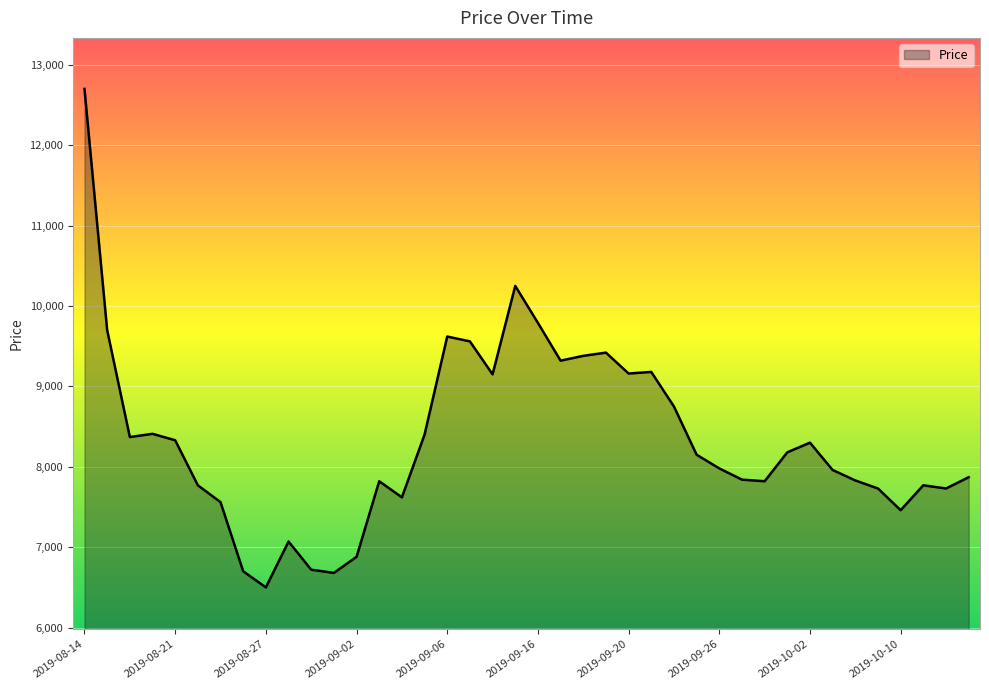

What is the maximum value shown in the chart?

12700